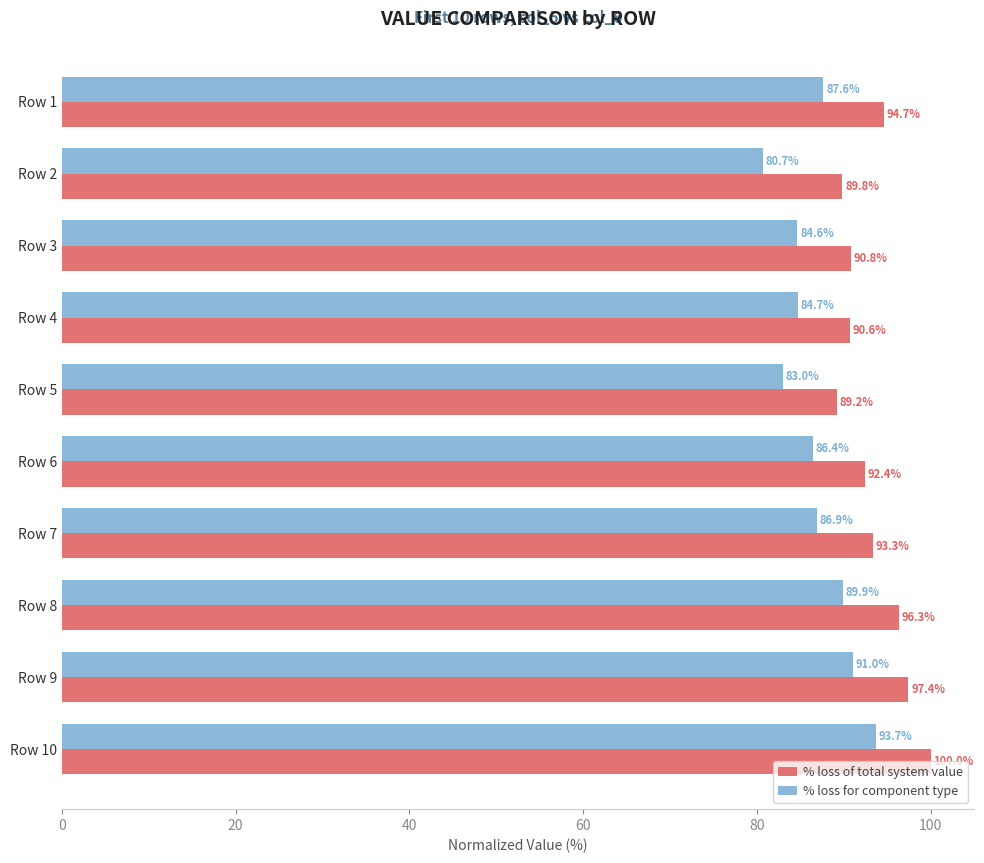

Which series has the largest total across all categories?

% loss of total system value